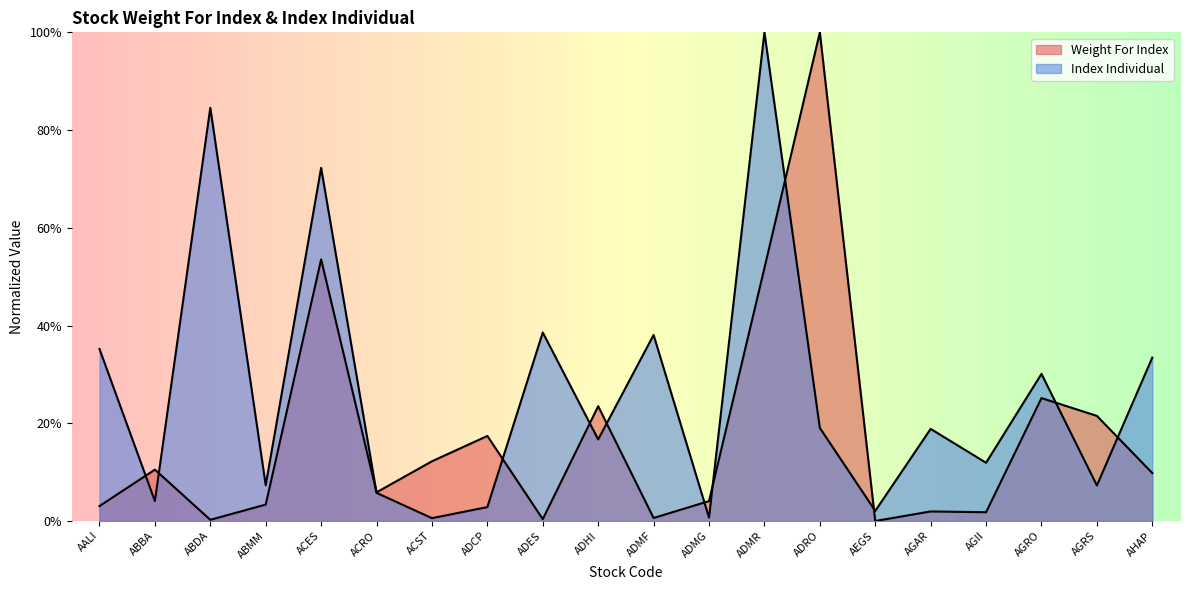

How many interior local peaks does the Weight For Index series have?

7